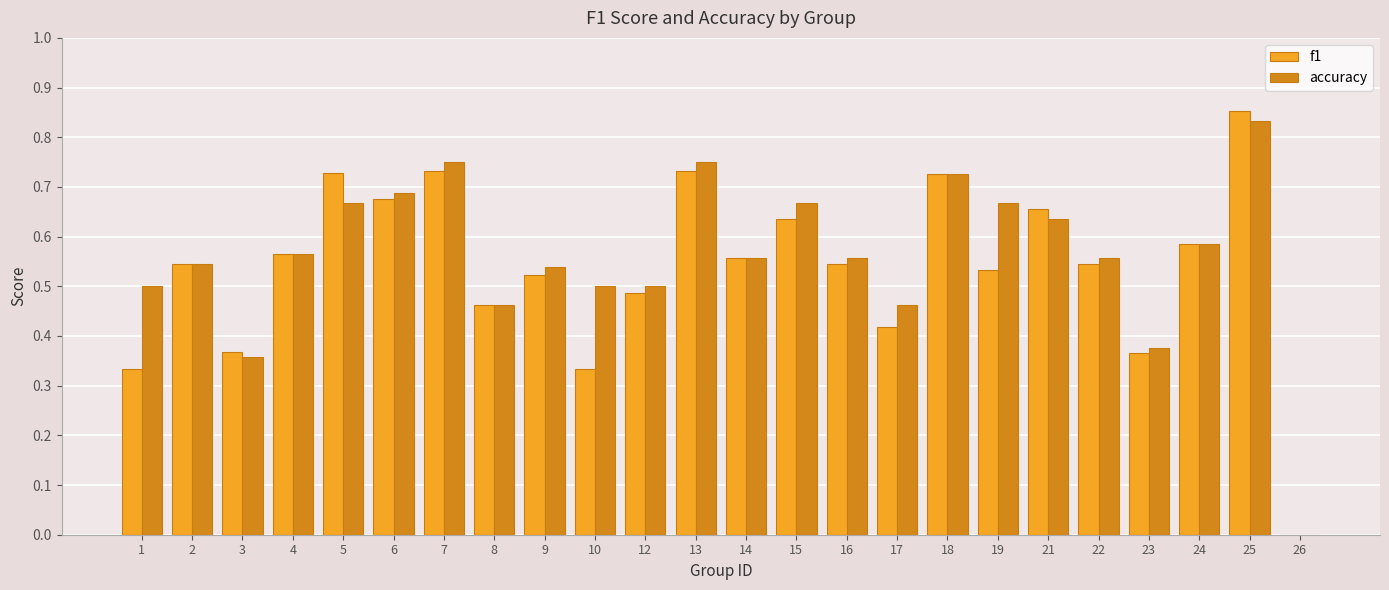

What is the total value across all series at 25?

1.7